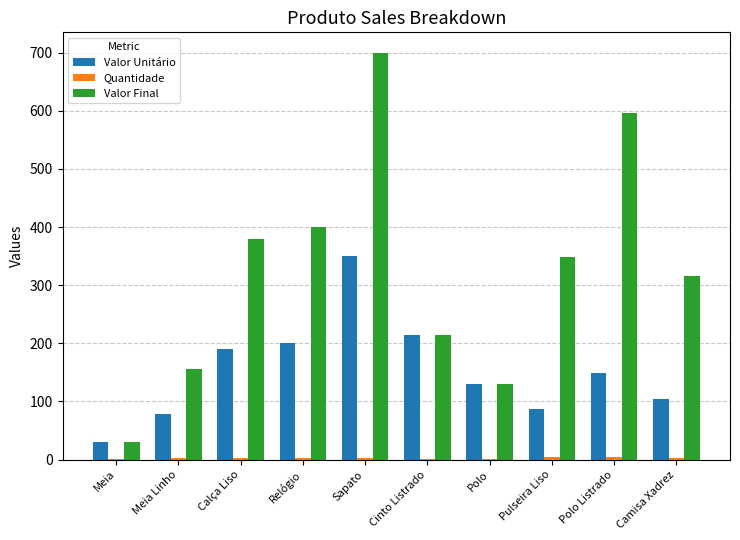

Where is Valor Final nearest to the value 365?

Calça Liso